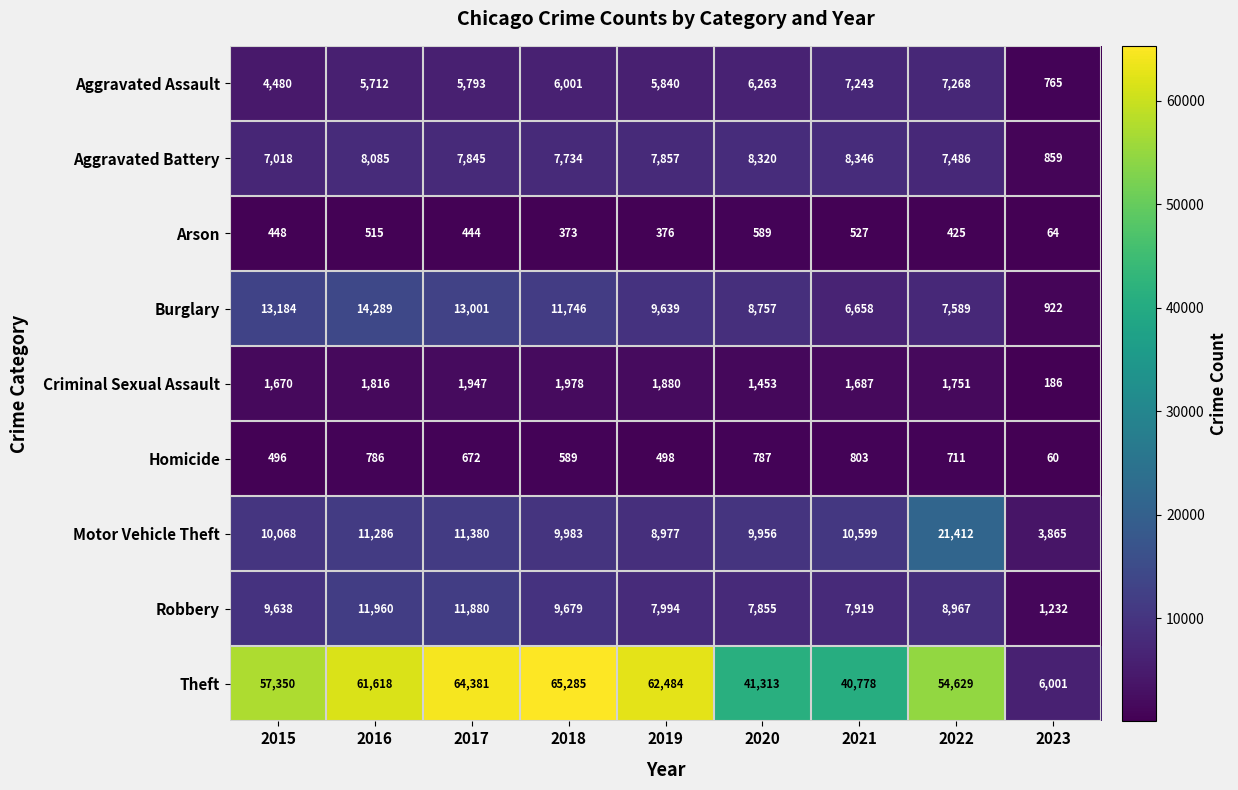

Which series has the largest total across all categories?

Theft